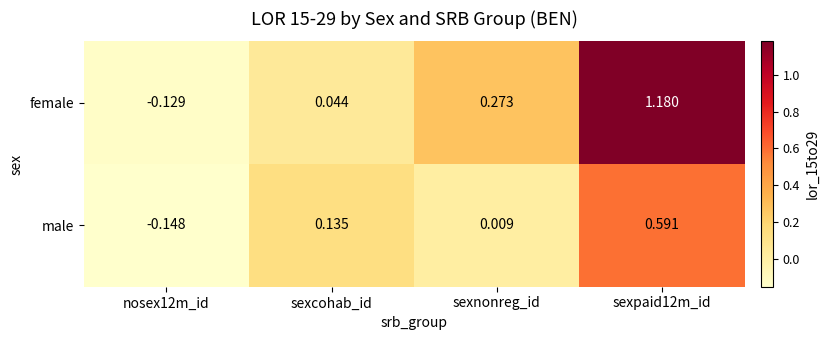

Where is female nearest to the value 0?

sexcohab_id